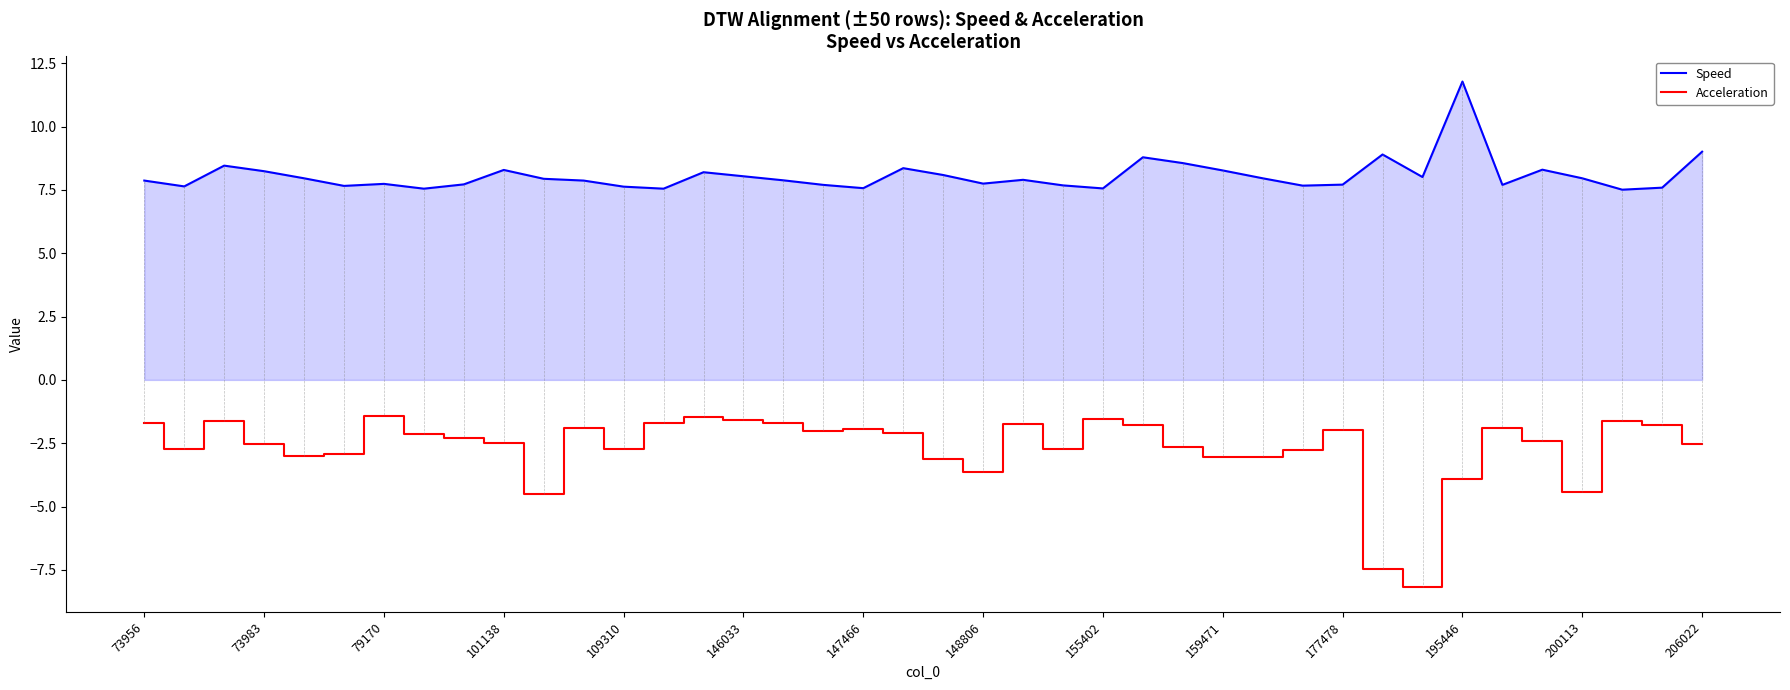

Which series has the largest range (max minus min)?

Acceleration